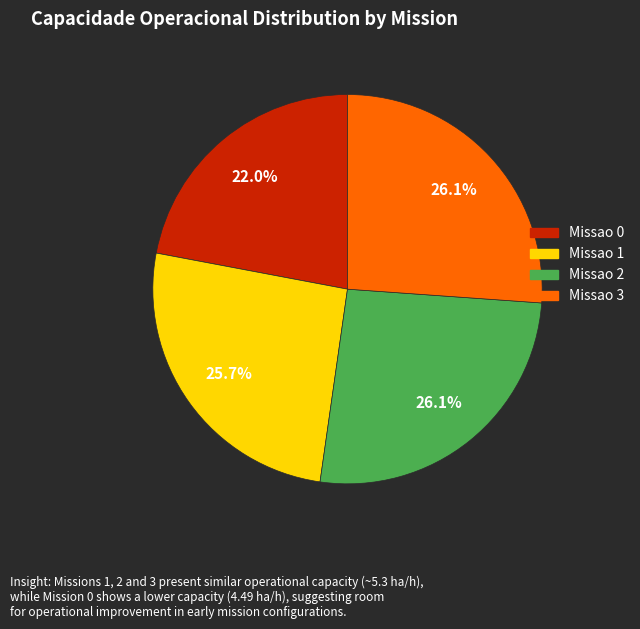

To the nearest percent, what is the combined percentage of Missao 2 and Missao 3?

52%